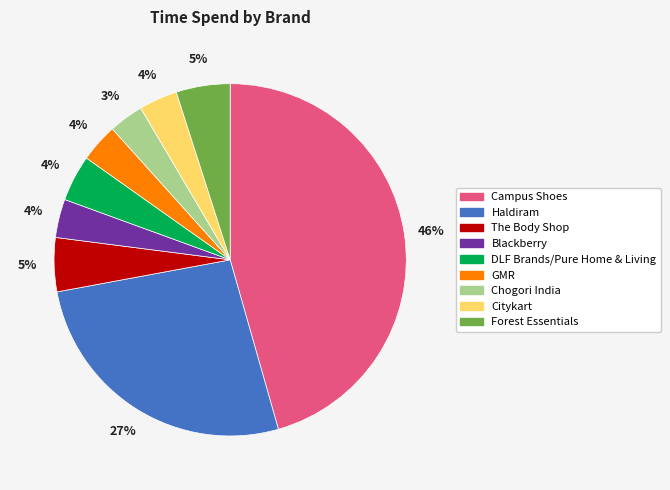

Between Citykart and Forest Essentials, which is larger?

Forest Essentials